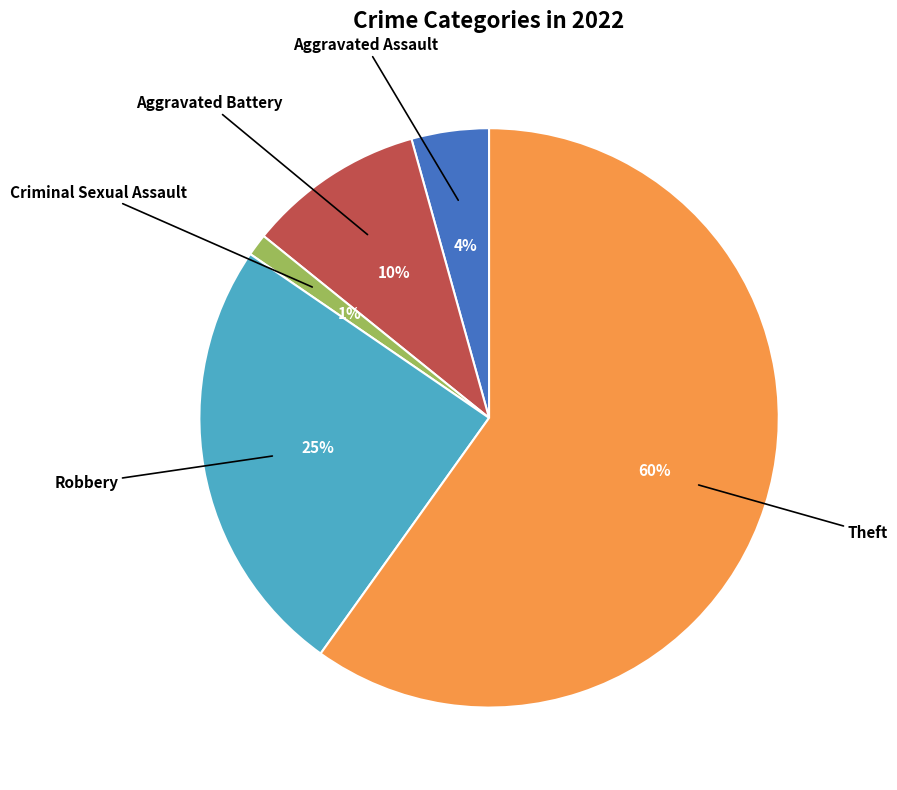

To the nearest percent, what is the average slice percentage?

20%